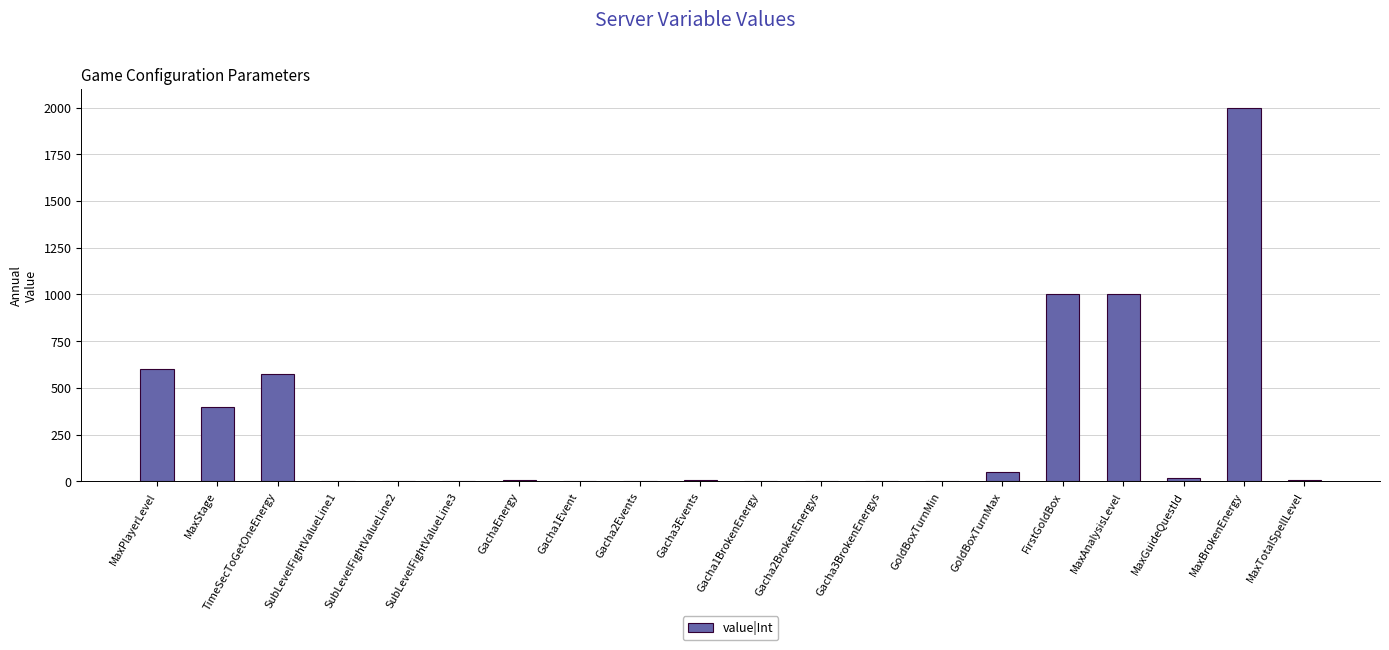

Count the number of data series in this chart.

1